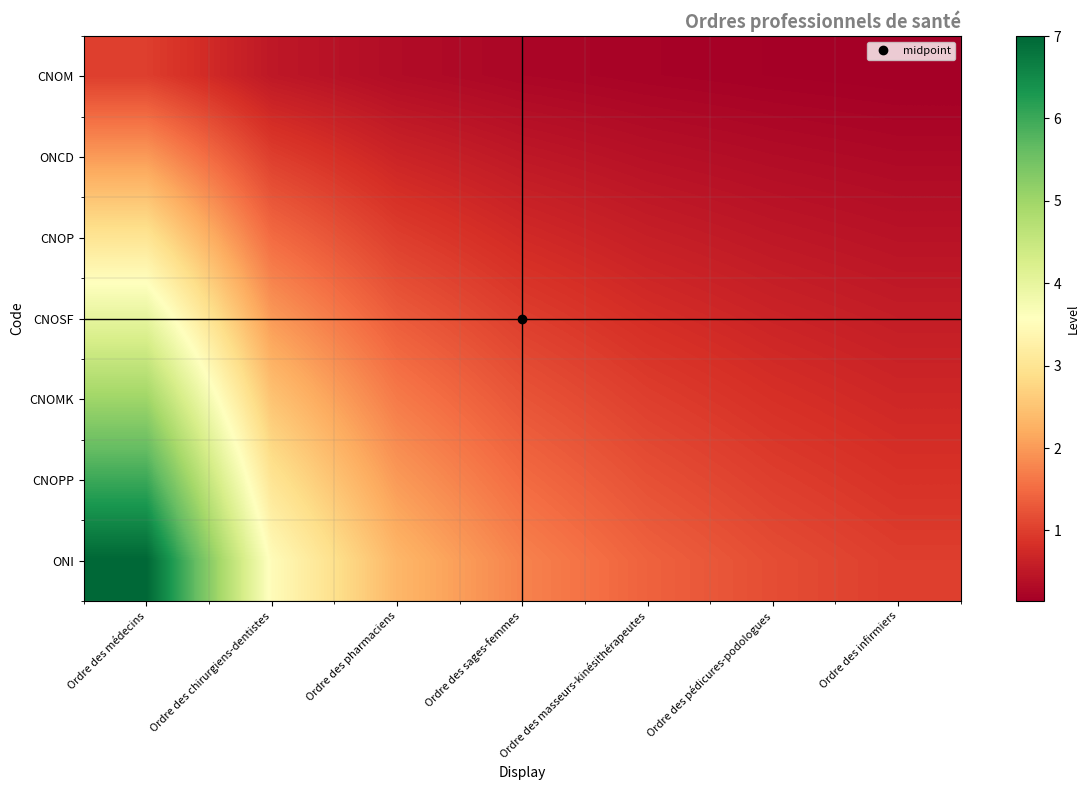

Count the number of categories in the chart.

7